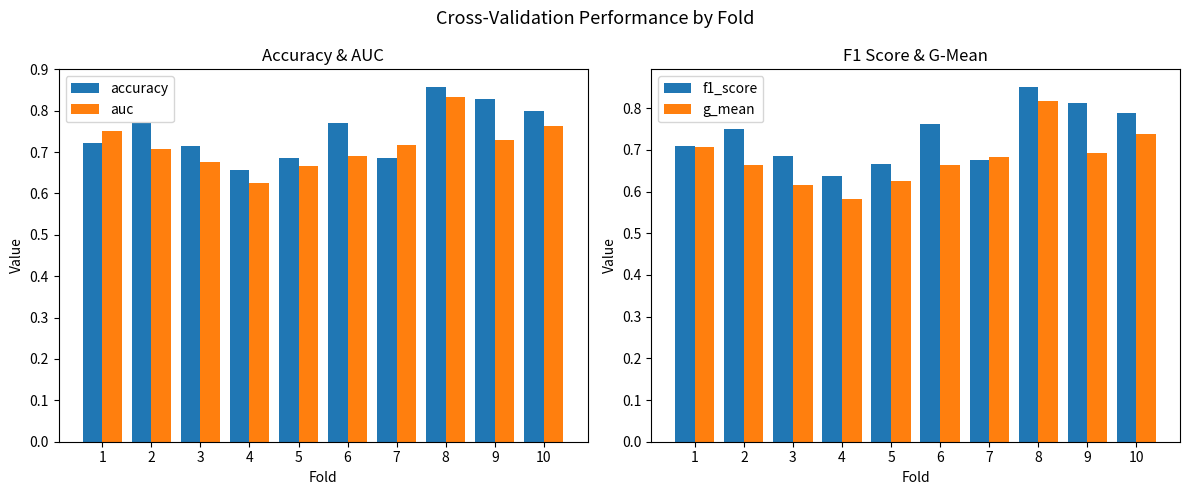

Is it true that f1_score equals 0.7 at 7?

True